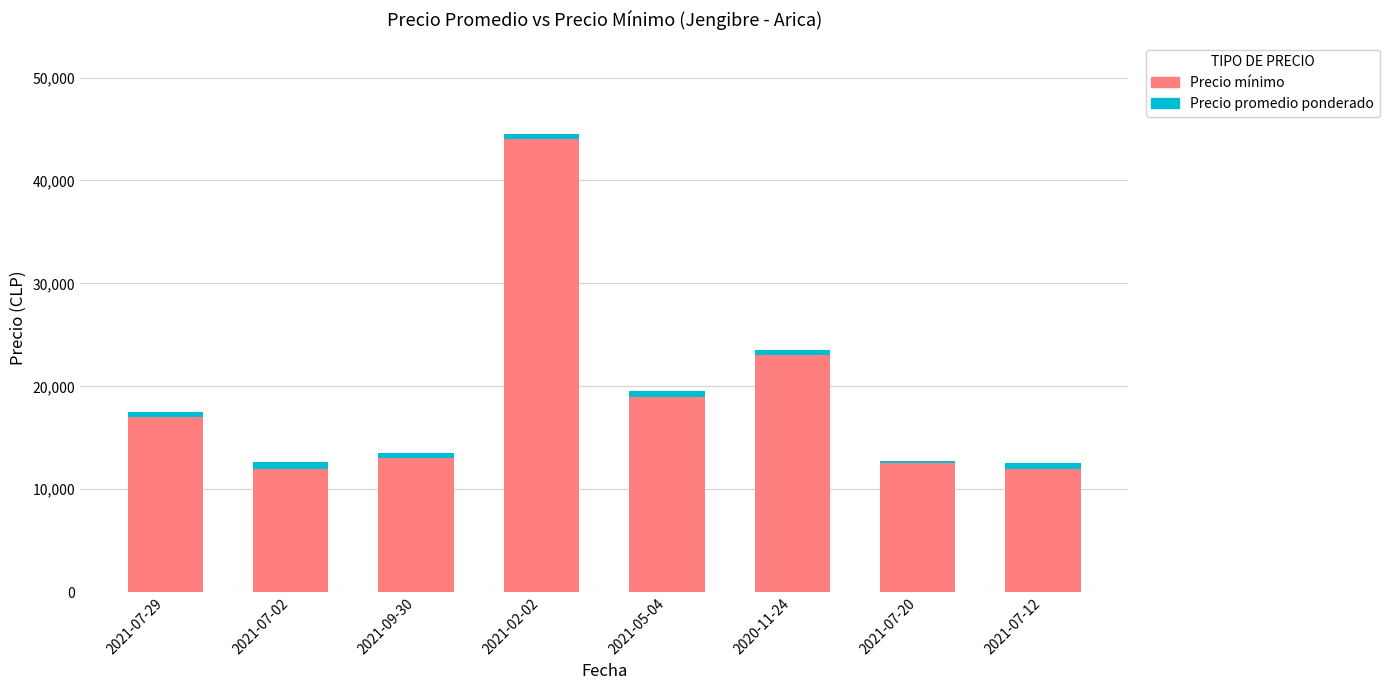

List the series in order of their peak value, highest first.

Precio promedio ponderado, Precio minimo